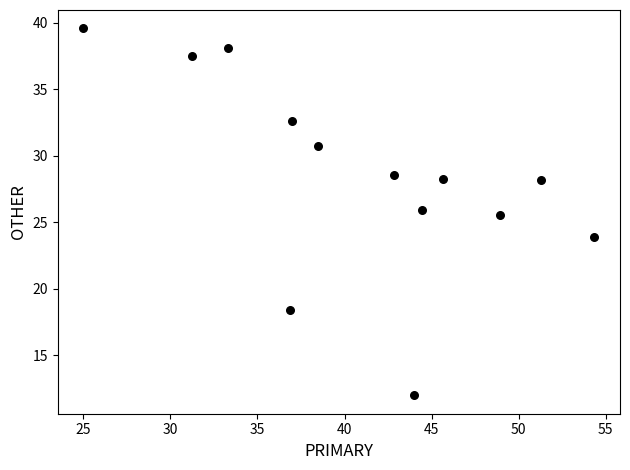

What Y value in the scatter plot is closest to 25?

25.5